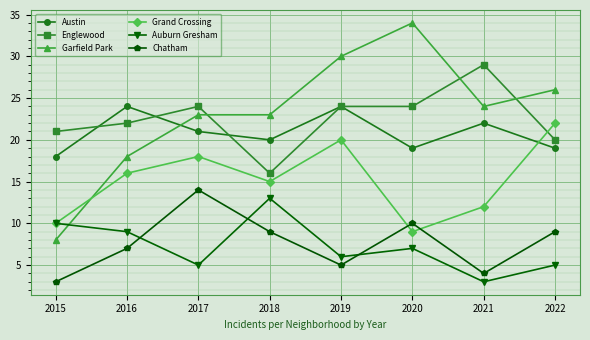

At which label is Englewood closest to 22?

2016